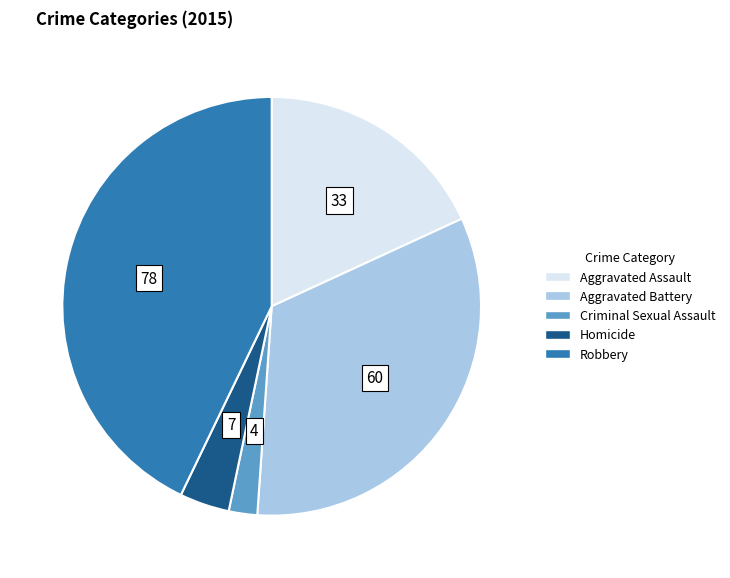

The Criminal Sexual Assault slice represents 8% of the pie. True or false?

False